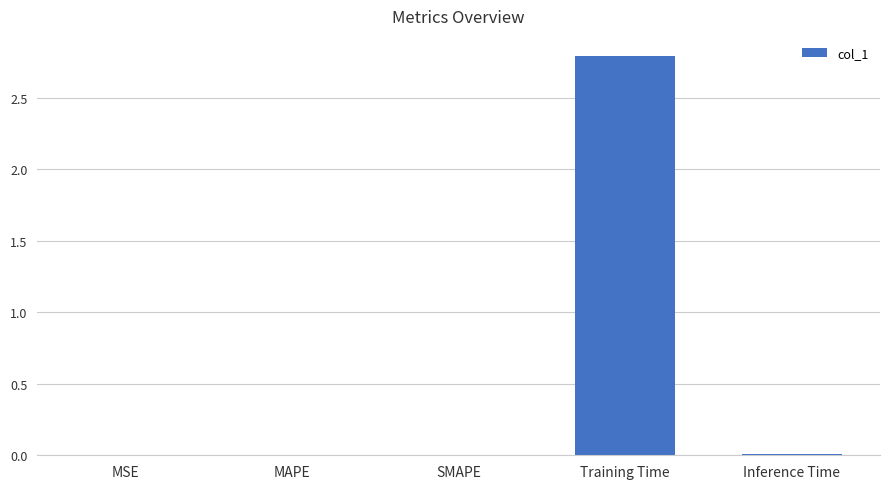

Count the number of categories in the chart.

5